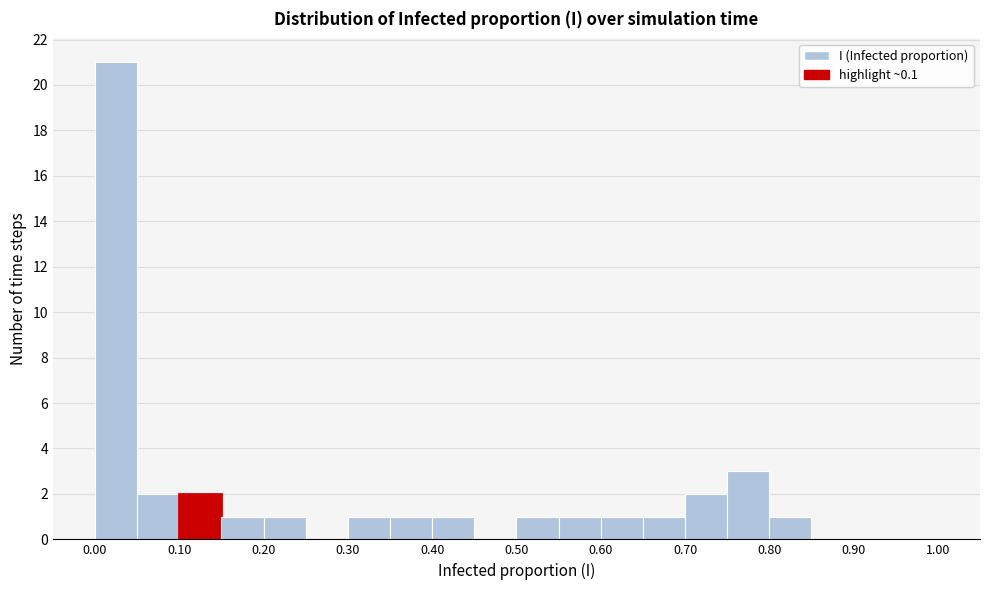

How tall is the bar that spans 0.05 to 0.10 on the x-axis? The values are not printed on the chart, so give them approximately, as read against the axis.

2